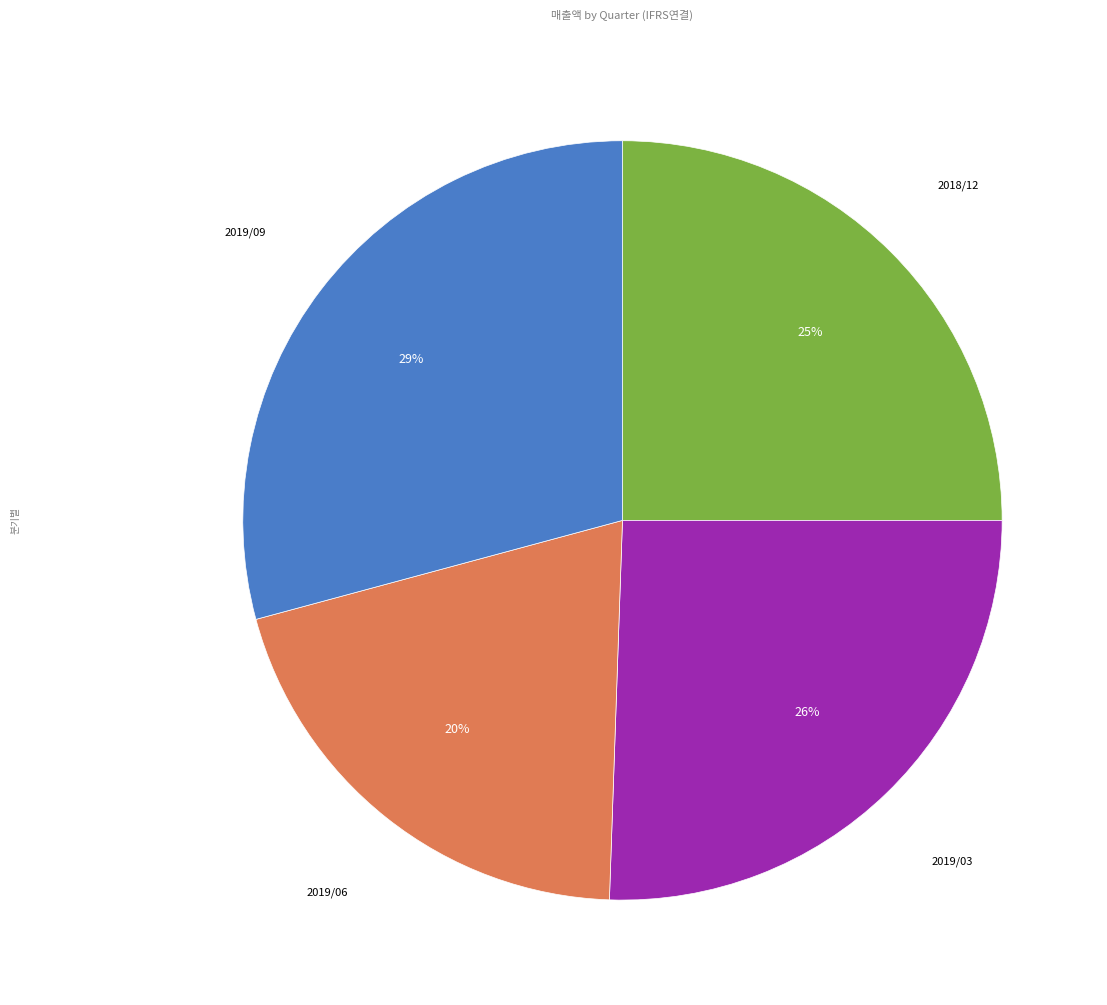

How many slices are in this pie chart?

4